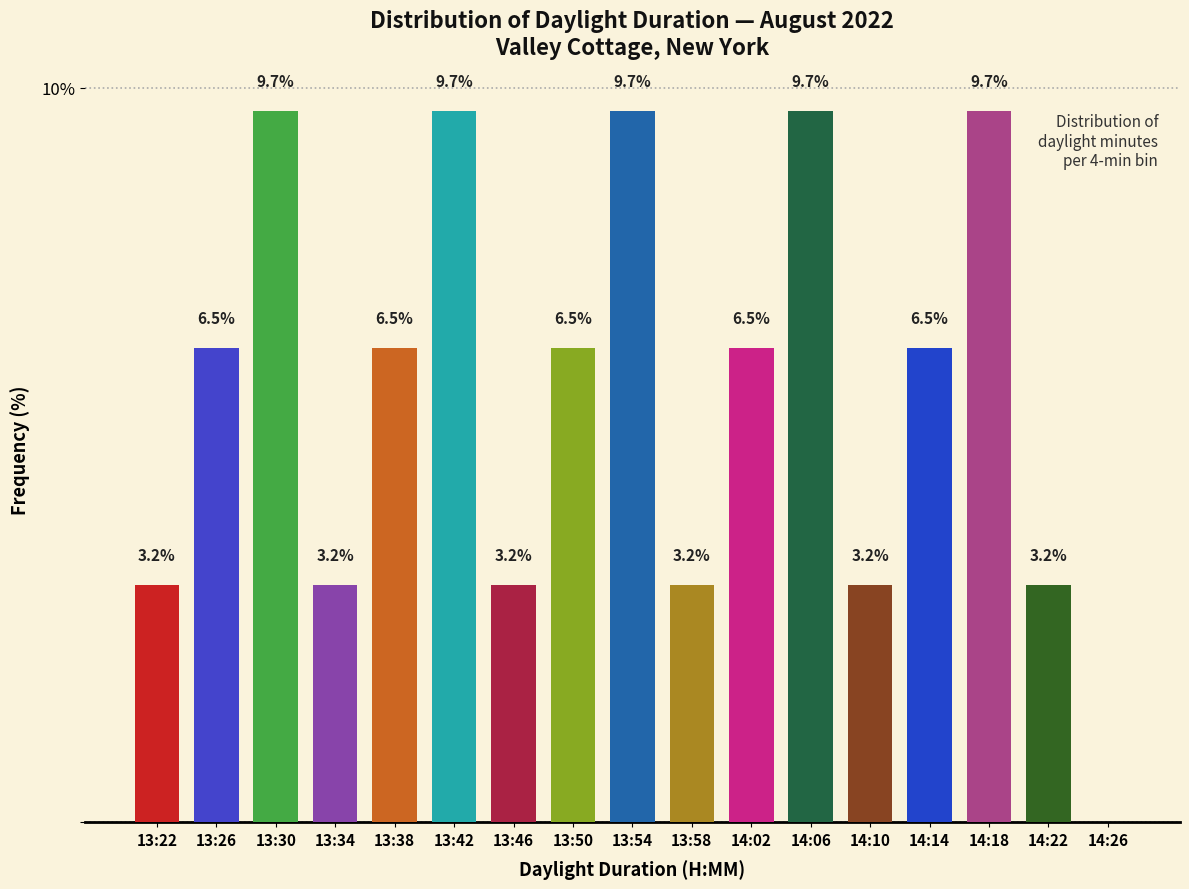

At which label does the data first exceed 6?

13:26